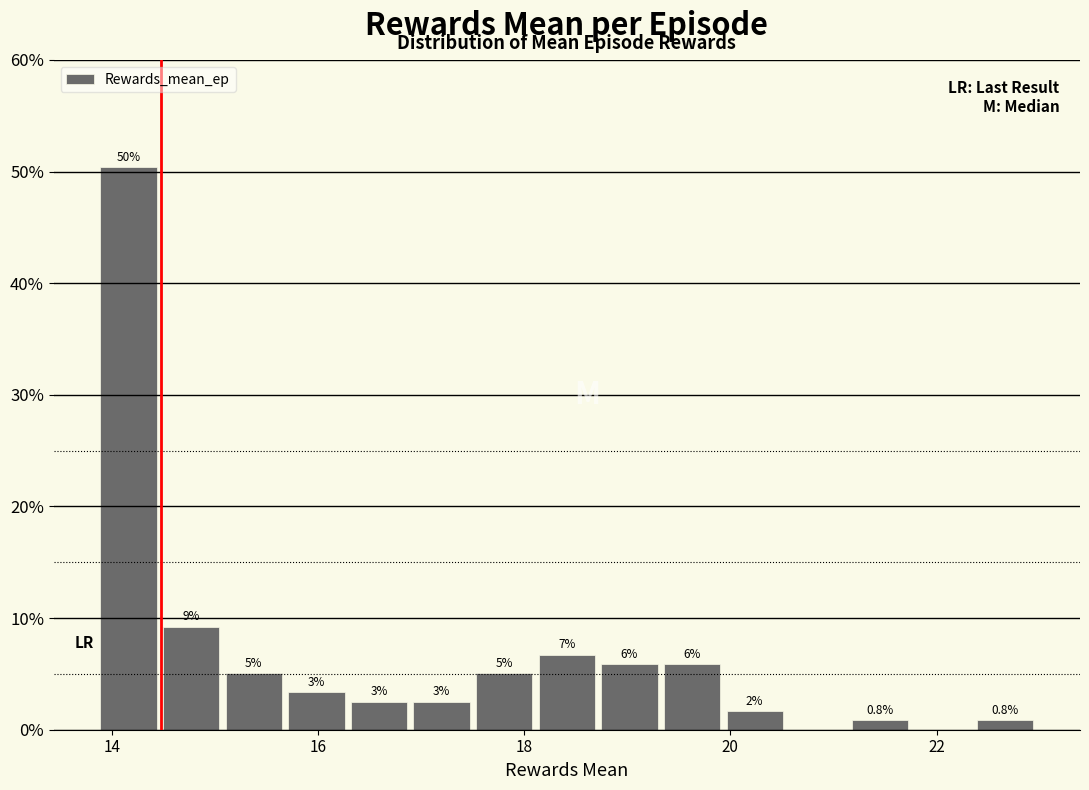

Around what value on the x-axis is the tallest bar? Give the approximate position of its centre, as read against the axis.

14.2